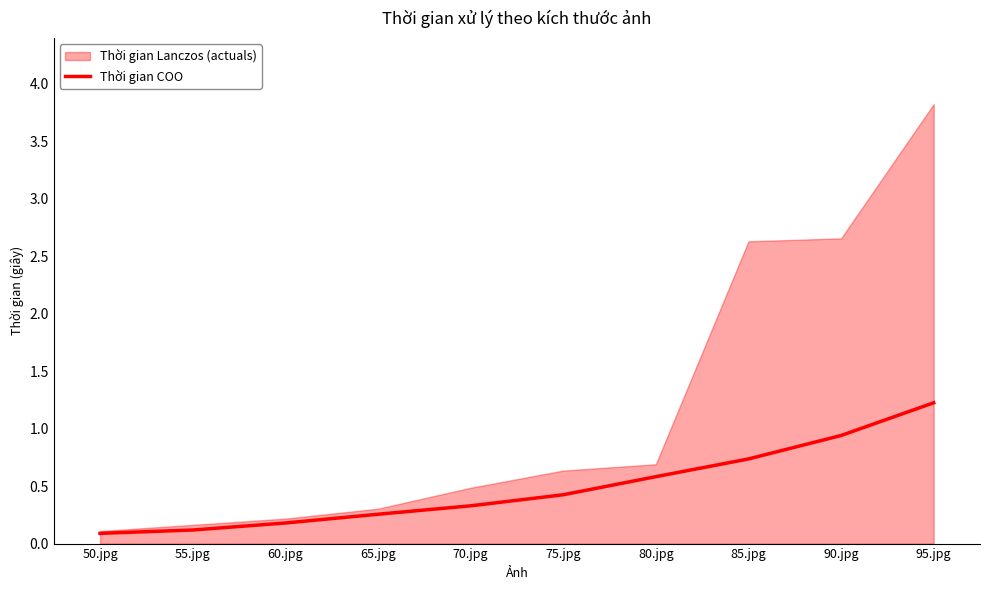

What is the change in value from 70.jpg to 80.jpg?

+0.3